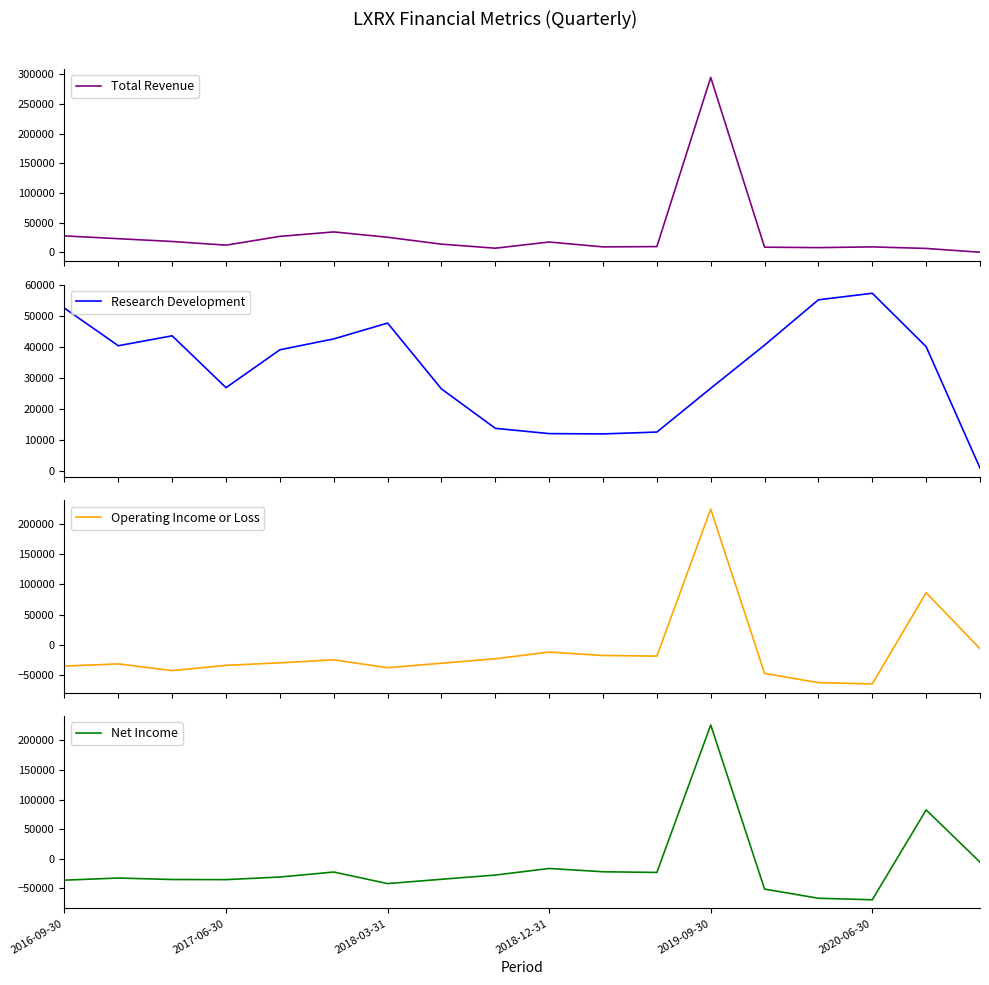

Is this an area chart (filled region under the line)?

No